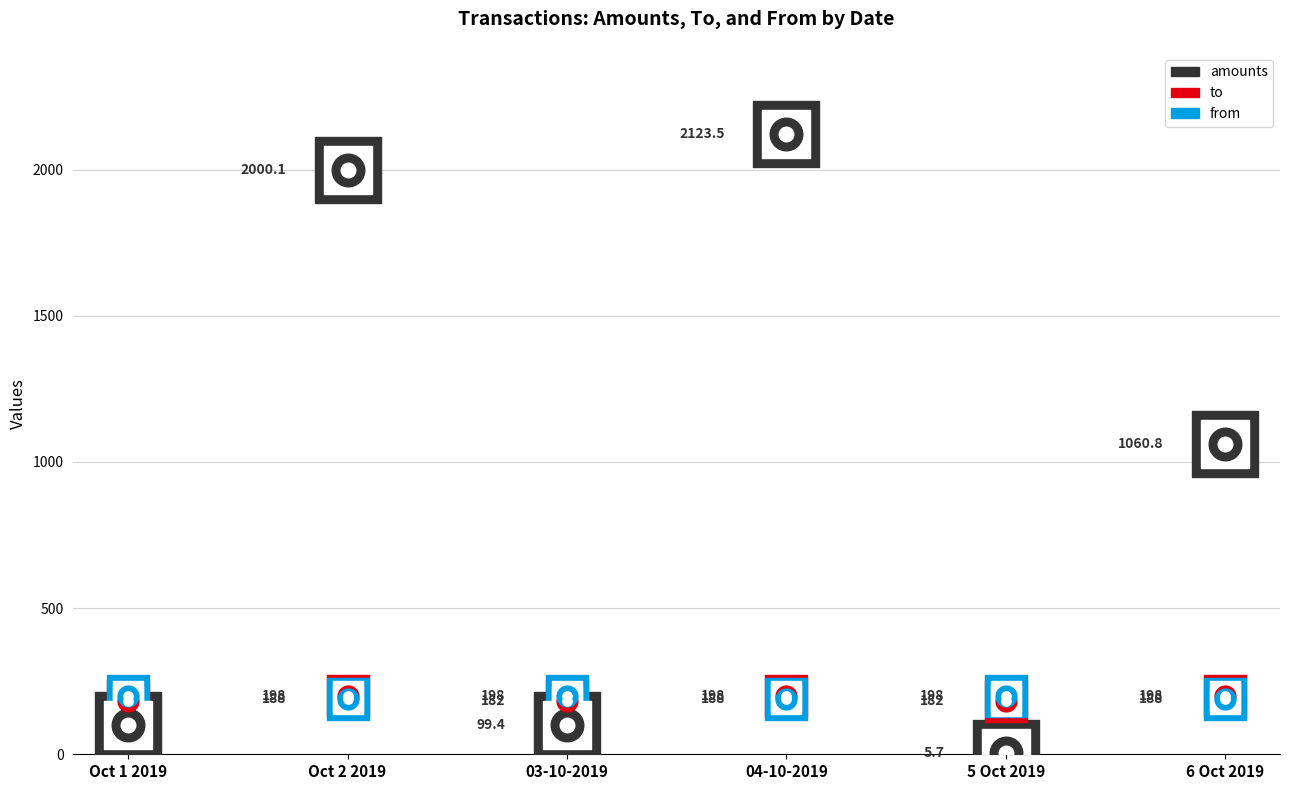

At how many categories does at least one series exceed 1189?

2